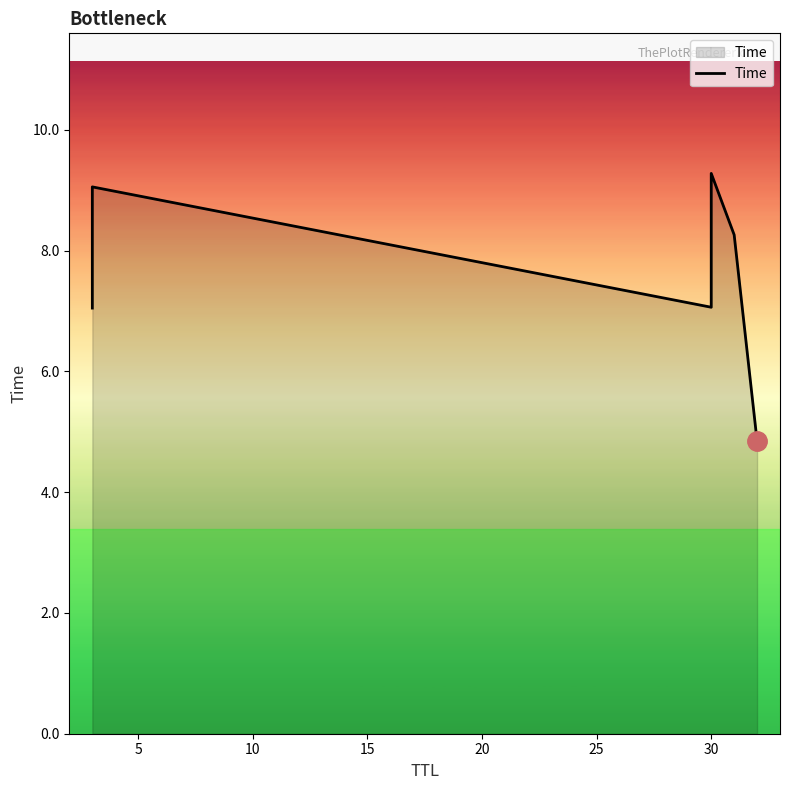

What is the minimum value shown in the chart?

4.8